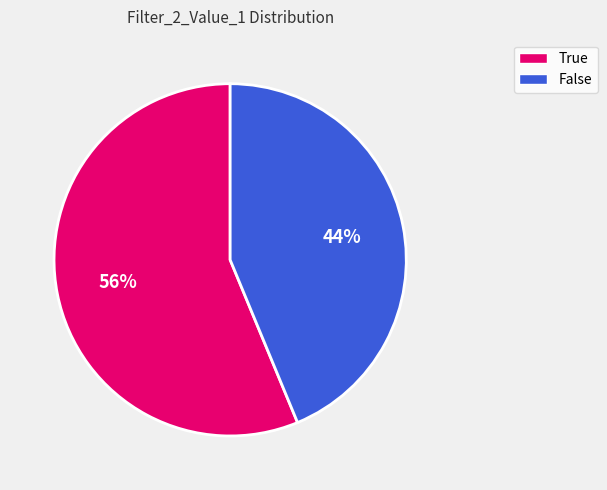

Rank the categories by value from lowest to highest.

False, True